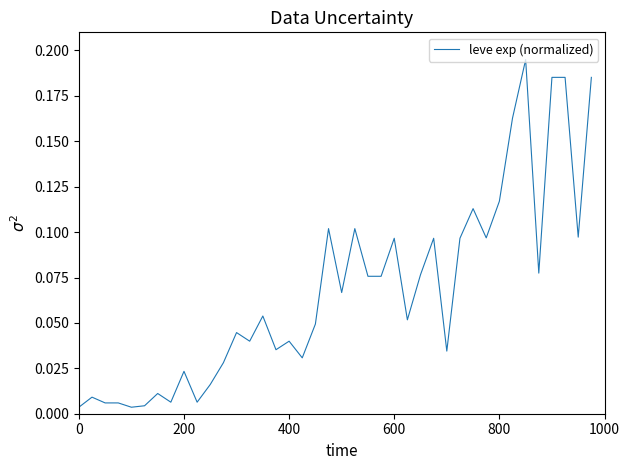

How many interior local peaks (higher than both neighbors) does the data have?

12